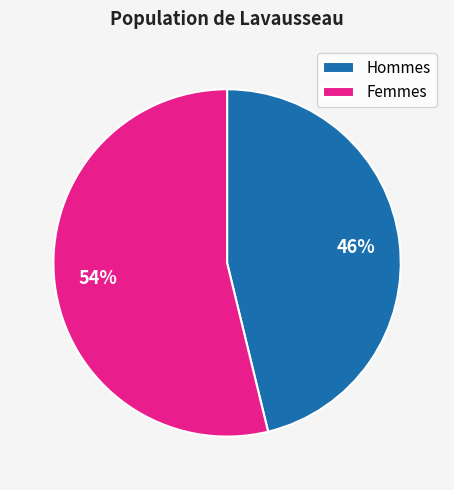

How many segments does this pie chart have?

2